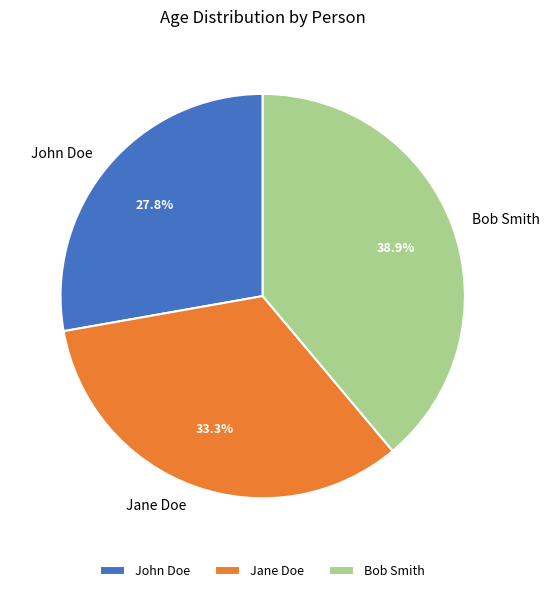

Which slice is the largest?

Bob Smith